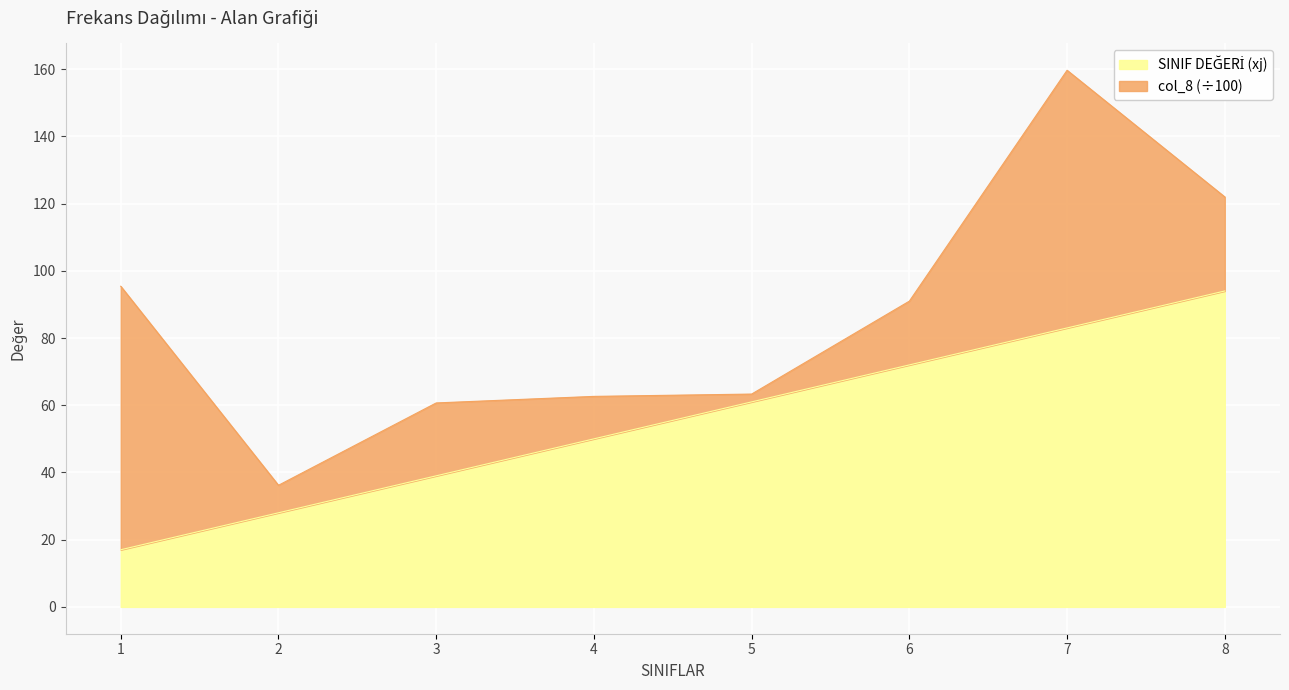

Does the chart display data point markers on the line(s)?

No